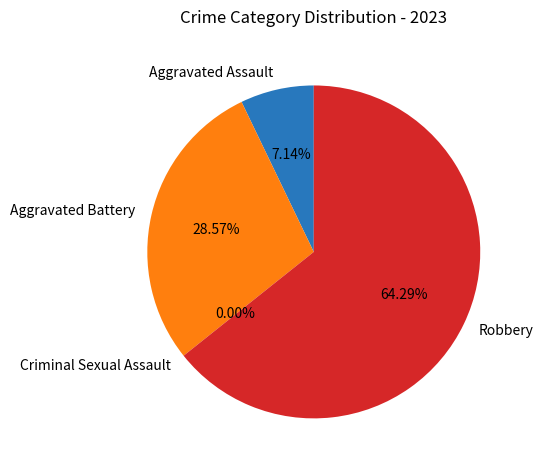

What percentage is the Robbery slice, to the nearest percent?

64%